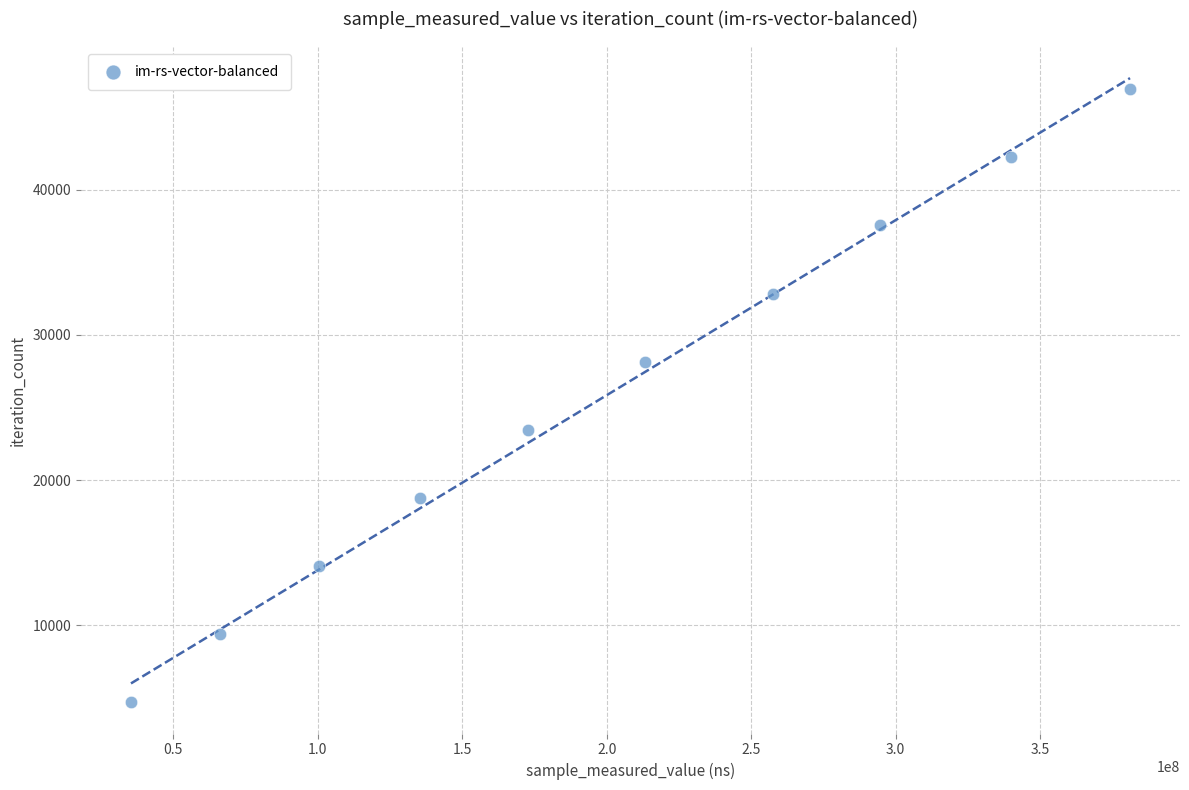

What is the average Y value?

25806